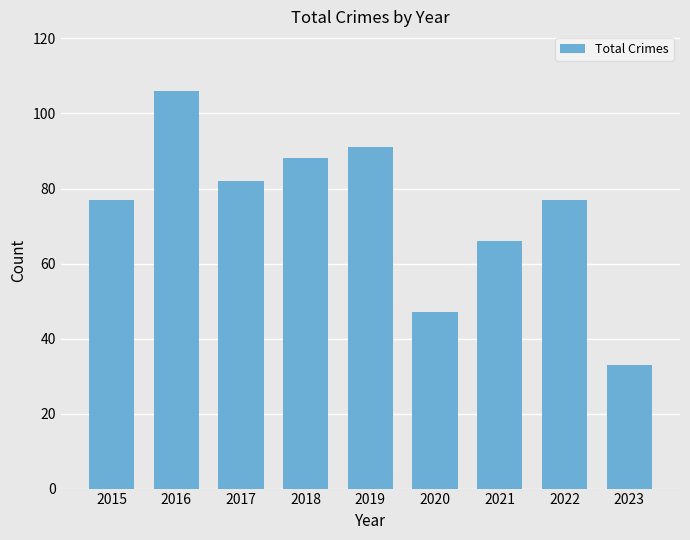

At which label is the value closest to 69?

2021